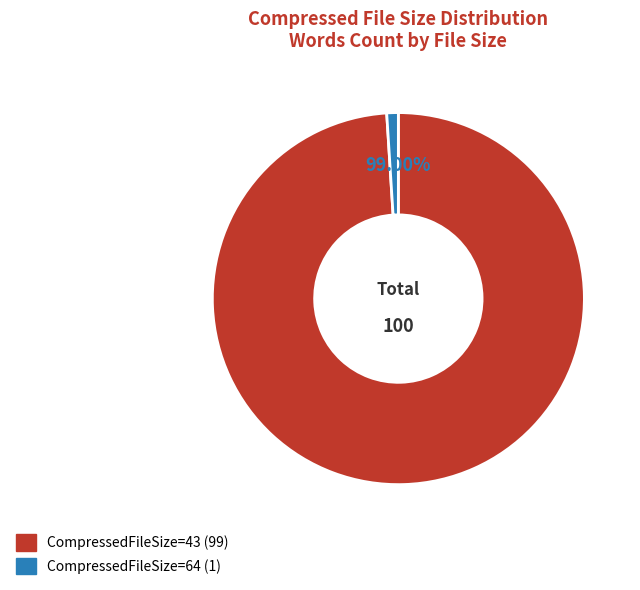

The CompressedFileSize=43 slice represents 99% of the pie. True or false?

True